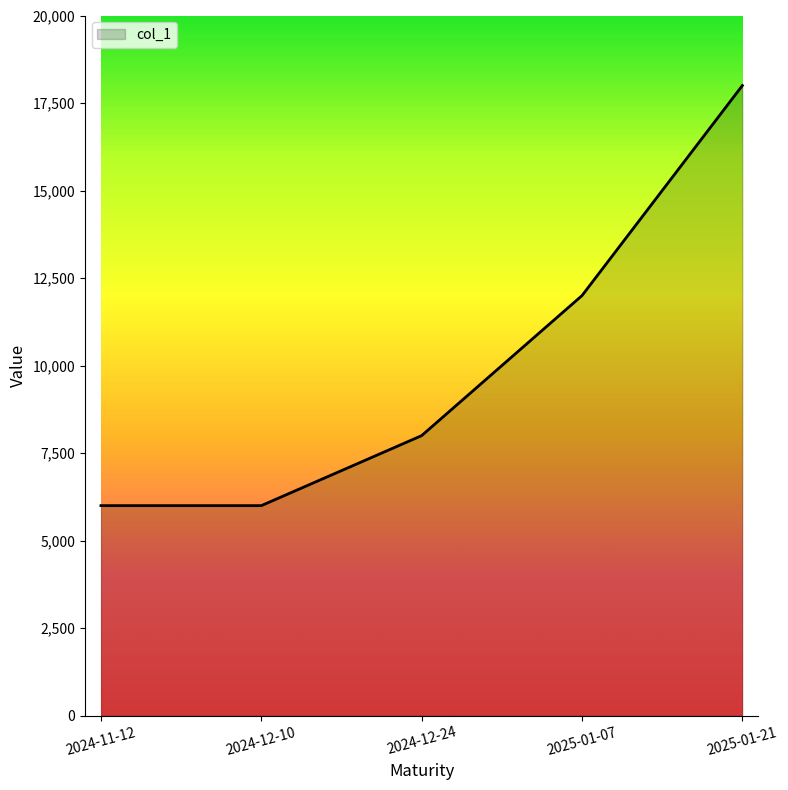

Reading right to left, extract all data points from this chart.

18000	12000	8000	6000	6000